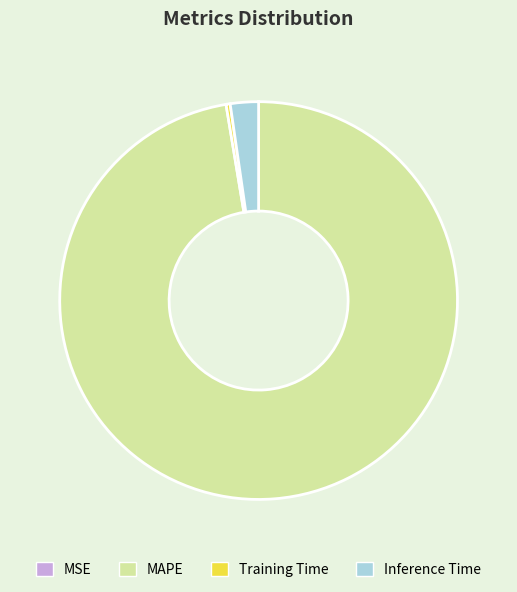

True or false: Inference Time accounts for 2% of the total.

True